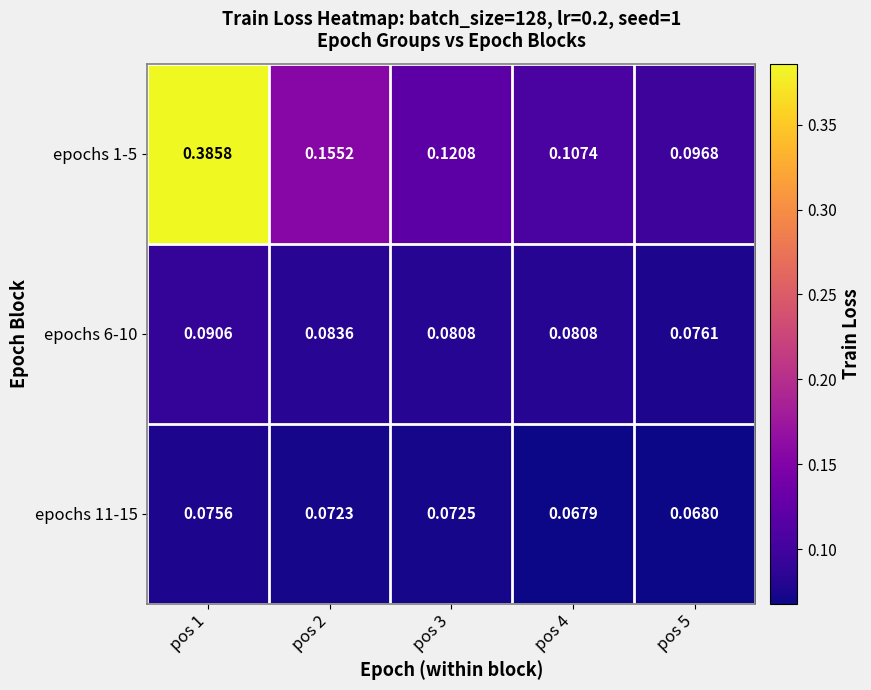

Is the value of epochs 1-5 at pos 5 greater than the value of epochs 6-10 at pos 5?

Yes